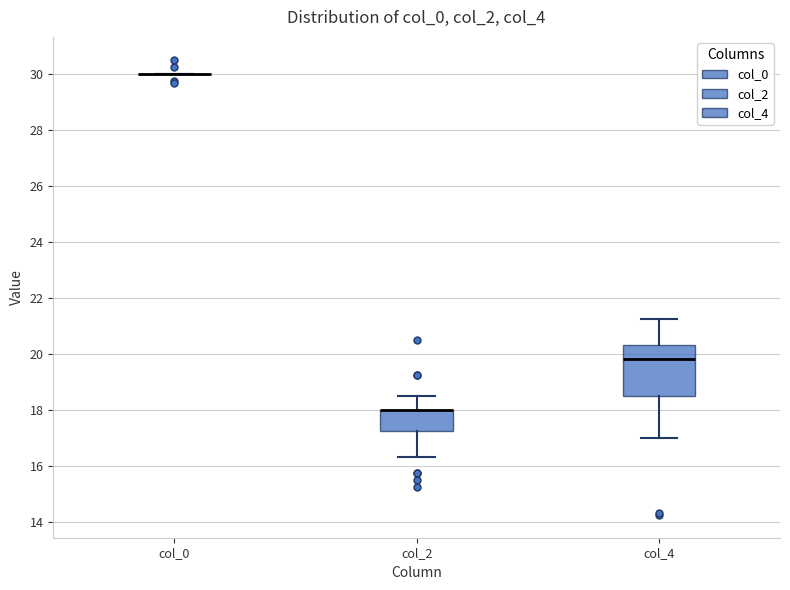

Comparing the boxes themselves (not the whiskers), which one is the tallest?

col_4